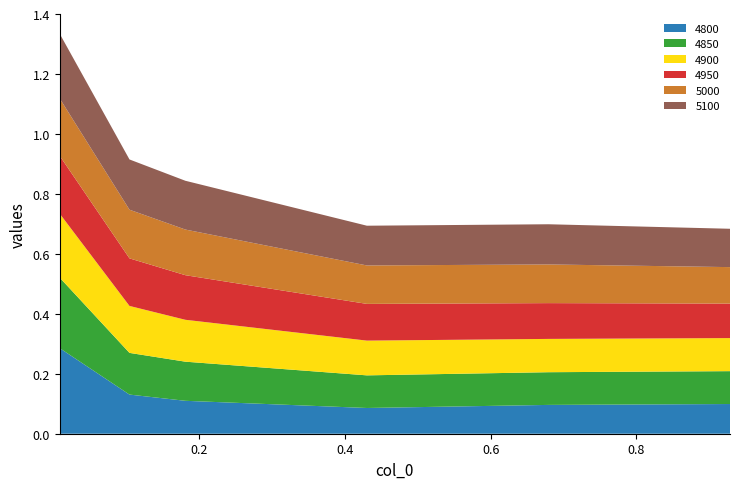

Reading right to left, transcribe all the data shown in this chart.

4800: 0.1	0.1	0.1	0.1	0.1	0.3
4850: 0.1	0.1	0.1	0.1	0.1	0.2
4900: 0.1	0.1	0.1	0.1	0.2	0.2
4950: 0.1	0.1	0.1	0.1	0.2	0.2
5000: 0.1	0.1	0.1	0.2	0.2	0.2
5100: 0.1	0.1	0.1	0.2	0.2	0.2